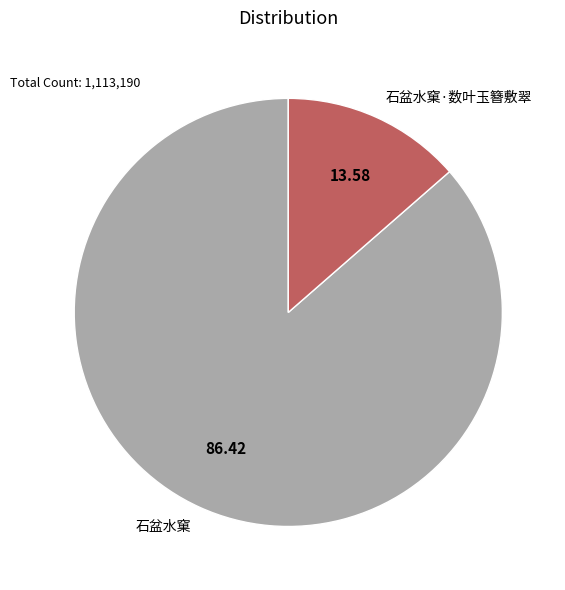

Which has a higher value, 石盆水窠 or 石盆水窠·数叶玉簪敷翠?

石盆水窠